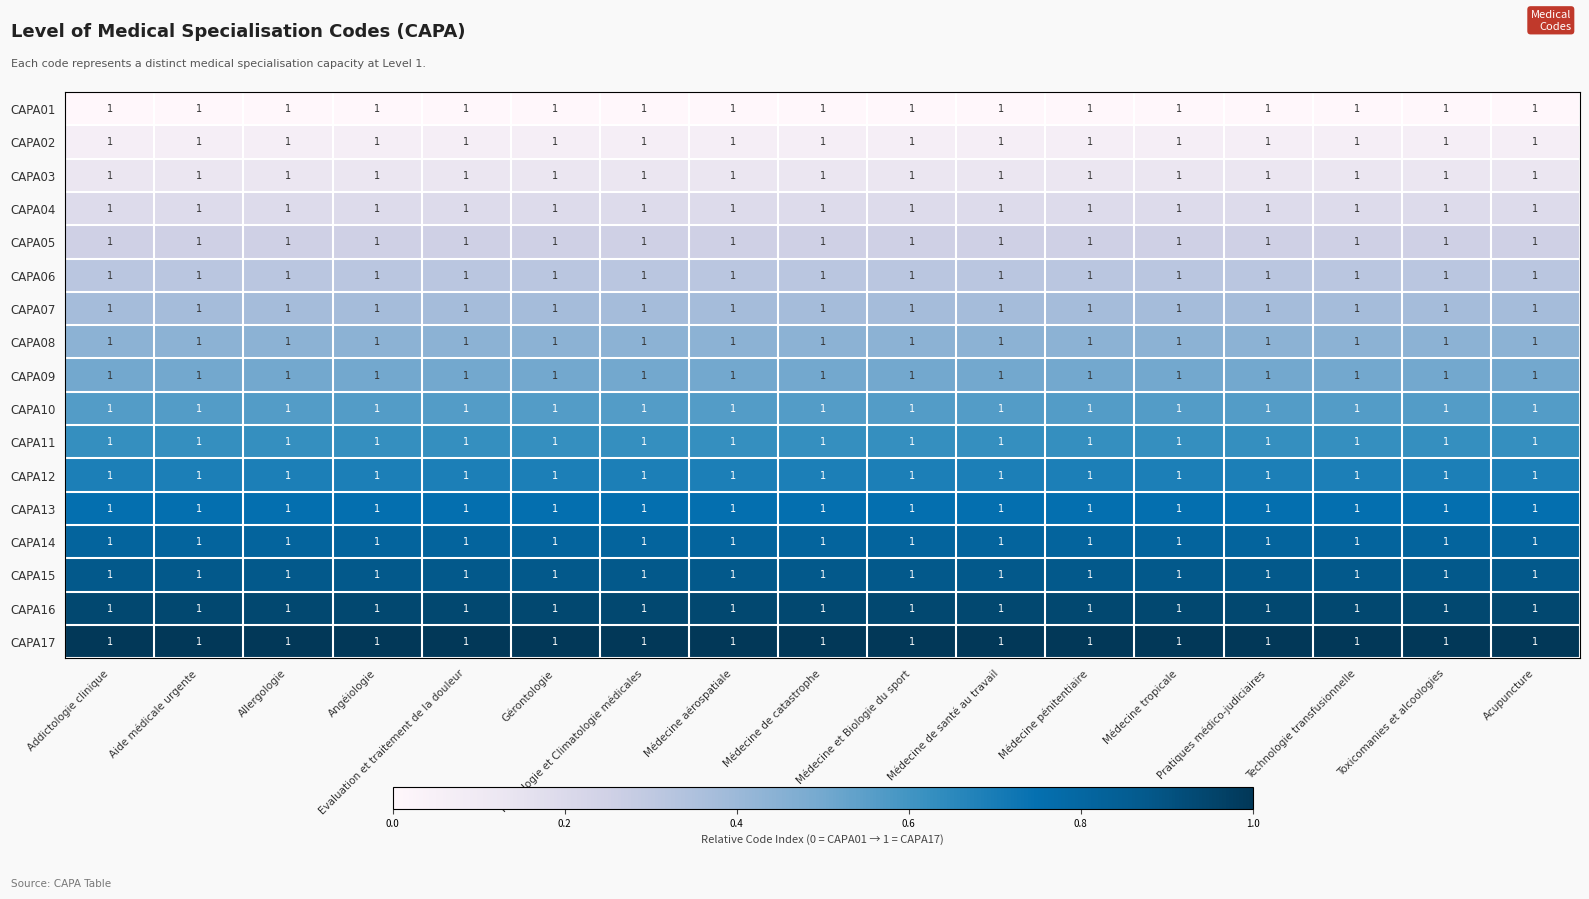

What is the difference between the highest and lowest values at Pratiques médico-judiciaires?

1.0